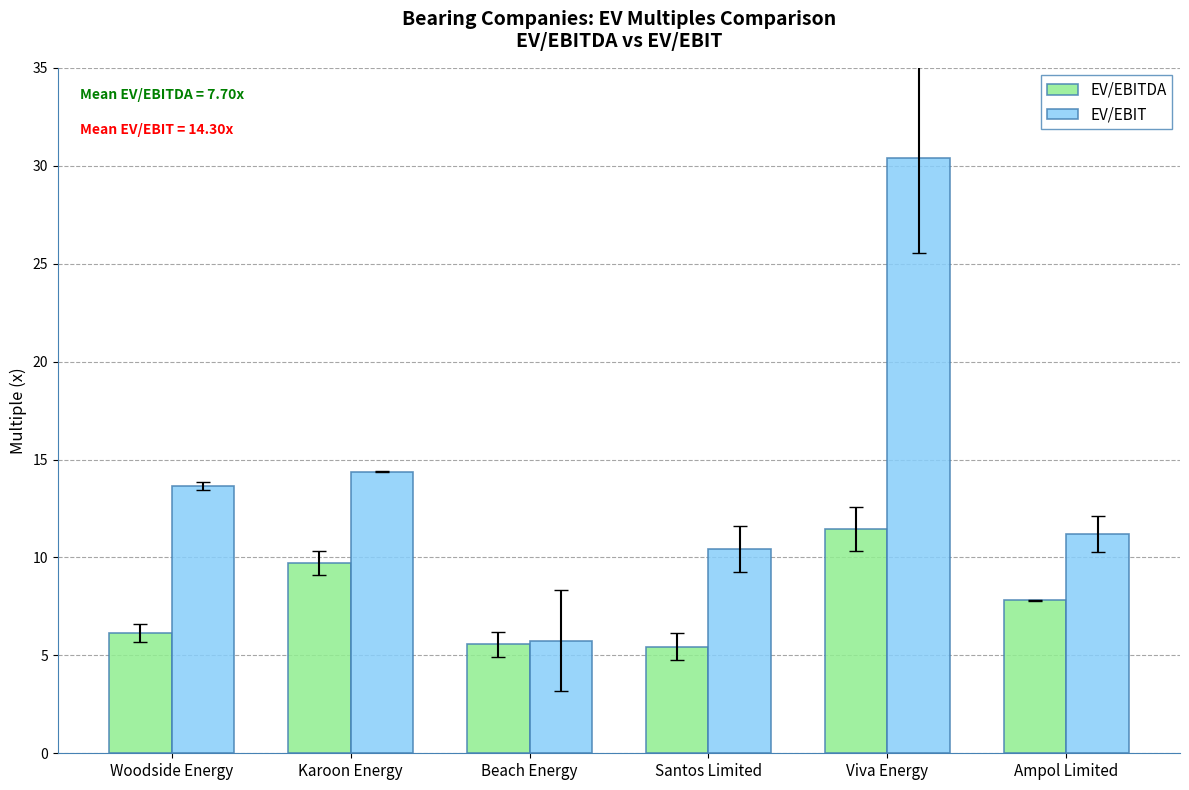

What are all the series names shown in the legend?

EV/EBITDA, EV/EBIT